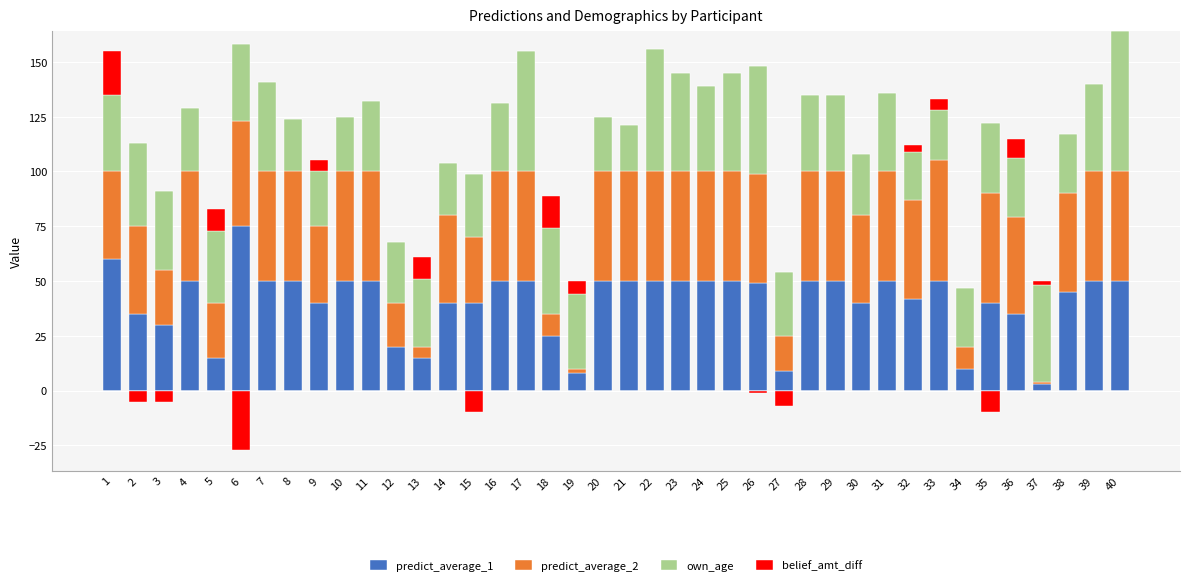

Between 18 and 26, which series saw the biggest shift?

predict_average_2